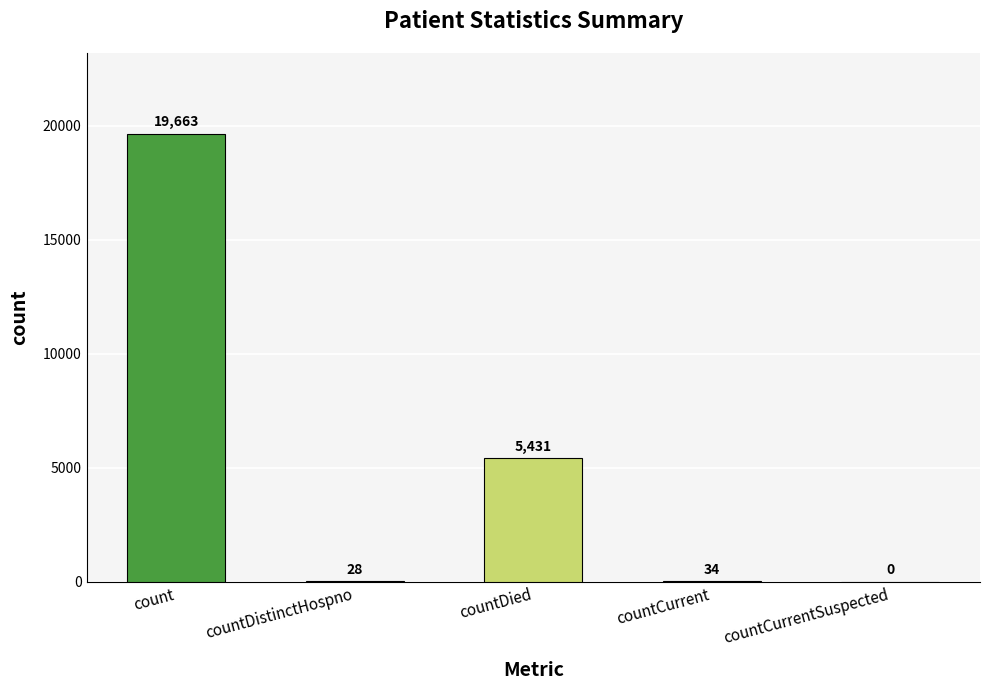

Reading right to left, list all the values displayed in this chart.

0	34	5431	28	19663